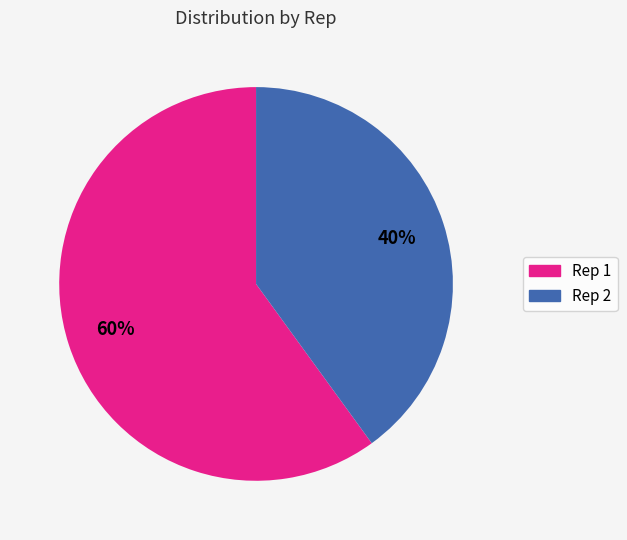

Combined, do Rep 2 and Rep 1 account for over 50%?

Yes